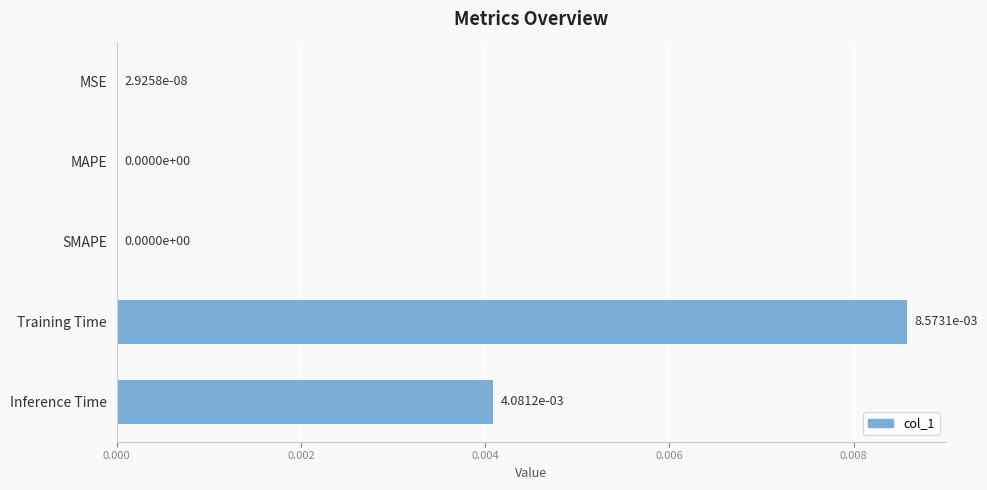

How many distinct data groups are displayed?

1